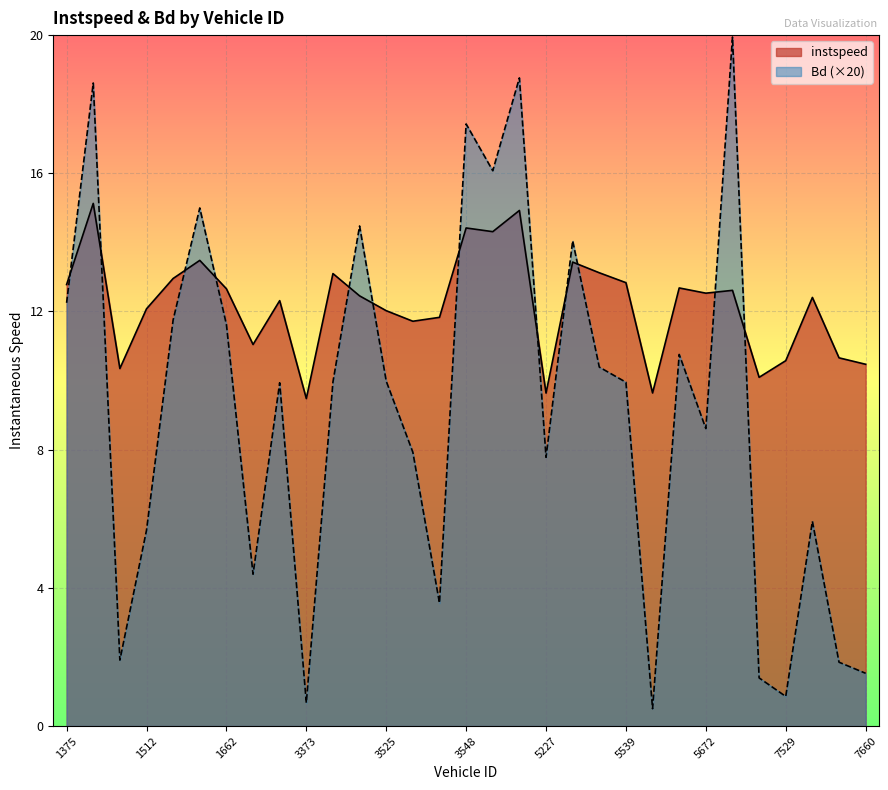

At 3227, list the series in order from largest to smallest.

instspeed, Bd